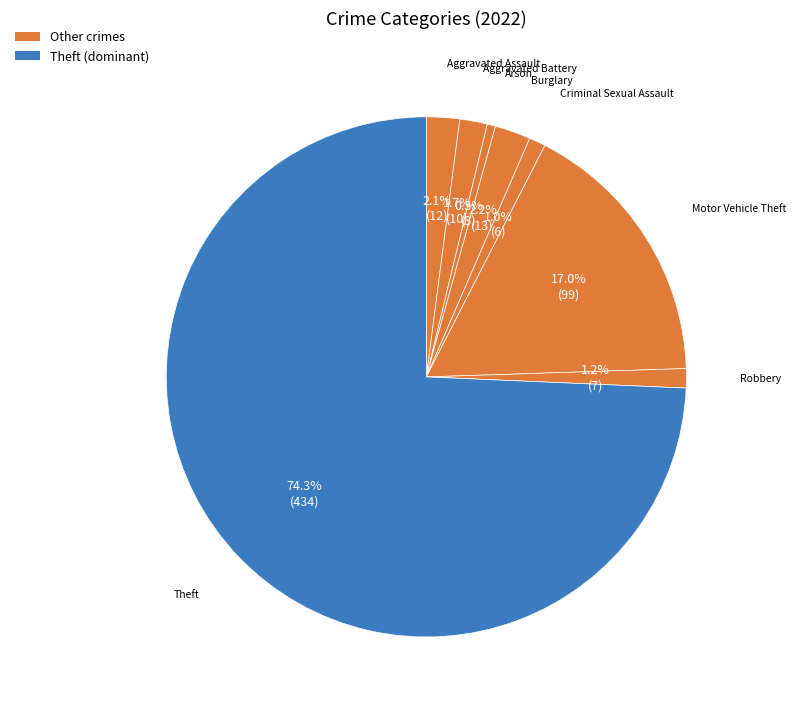

How many segments does this pie chart have?

8